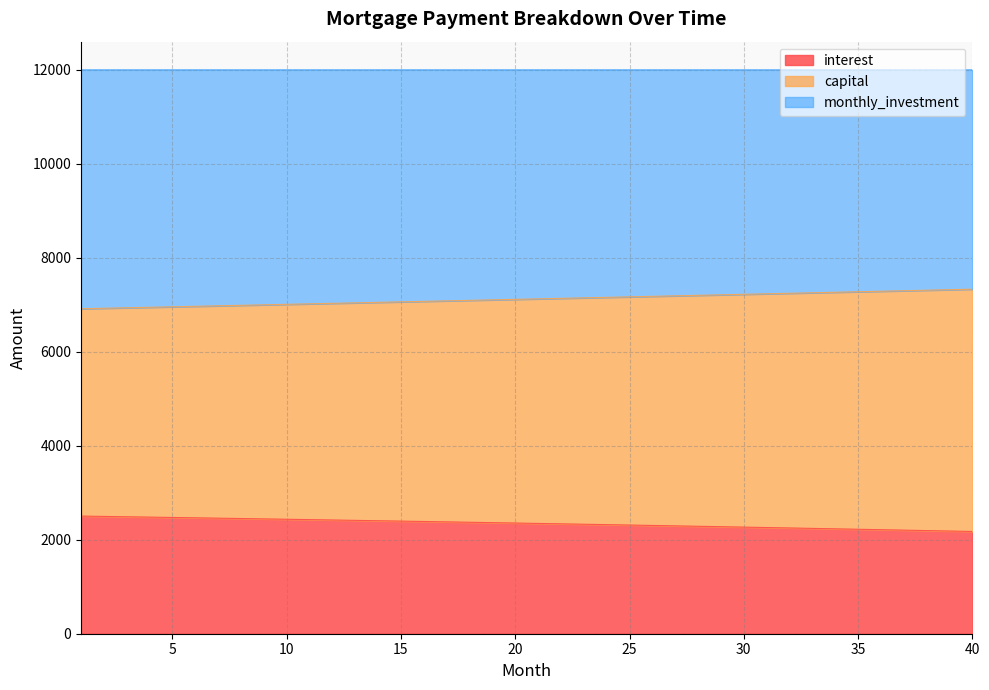

True or false: interest and capital intersect in this chart.

False